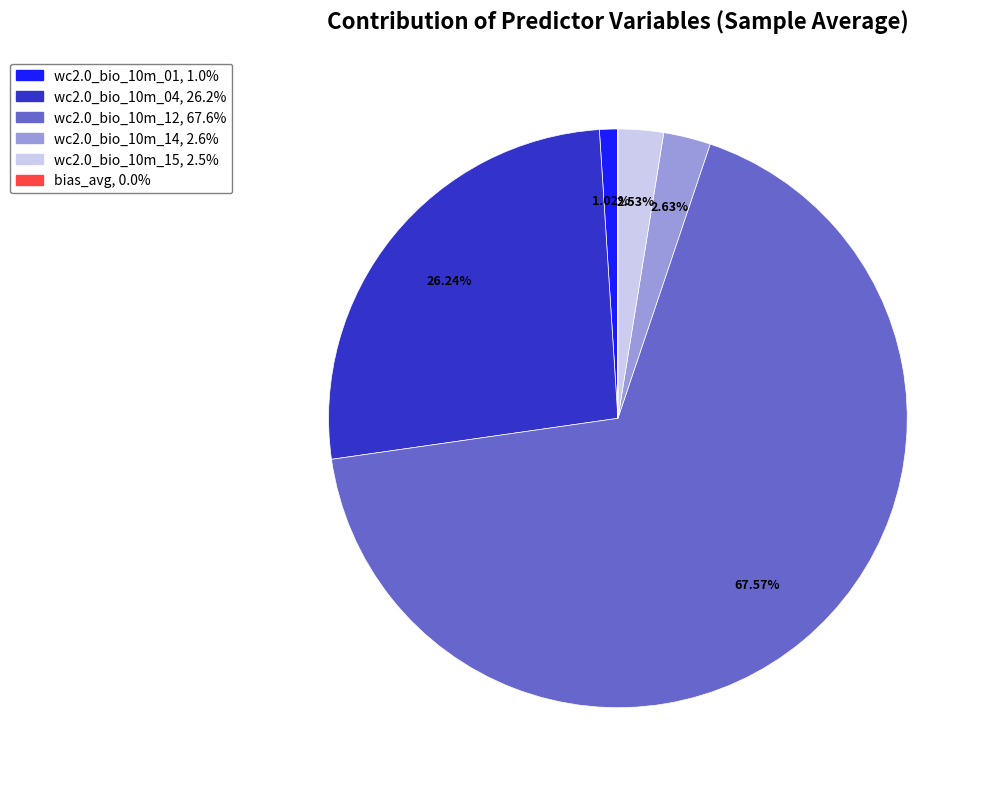

What is the ratio of the value at wc2.0_bio_10m_15 to the value at wc2.0_bio_10m_14?

1.0